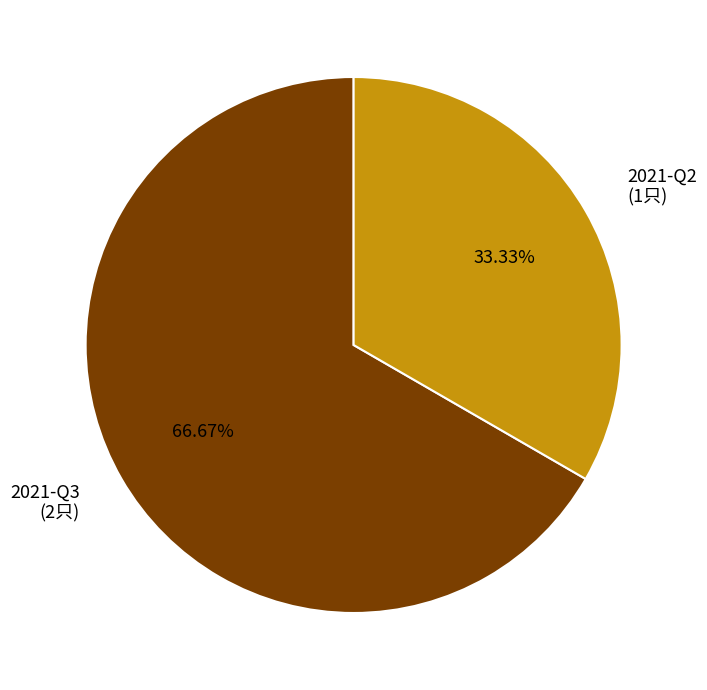

Rank the categories by value from highest to lowest.

2021-Q3, 2021-Q2